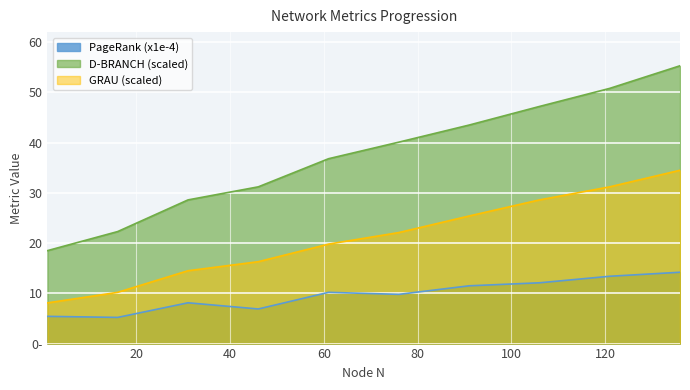

Where does the GRAU (scaled) series first go above 22?

76